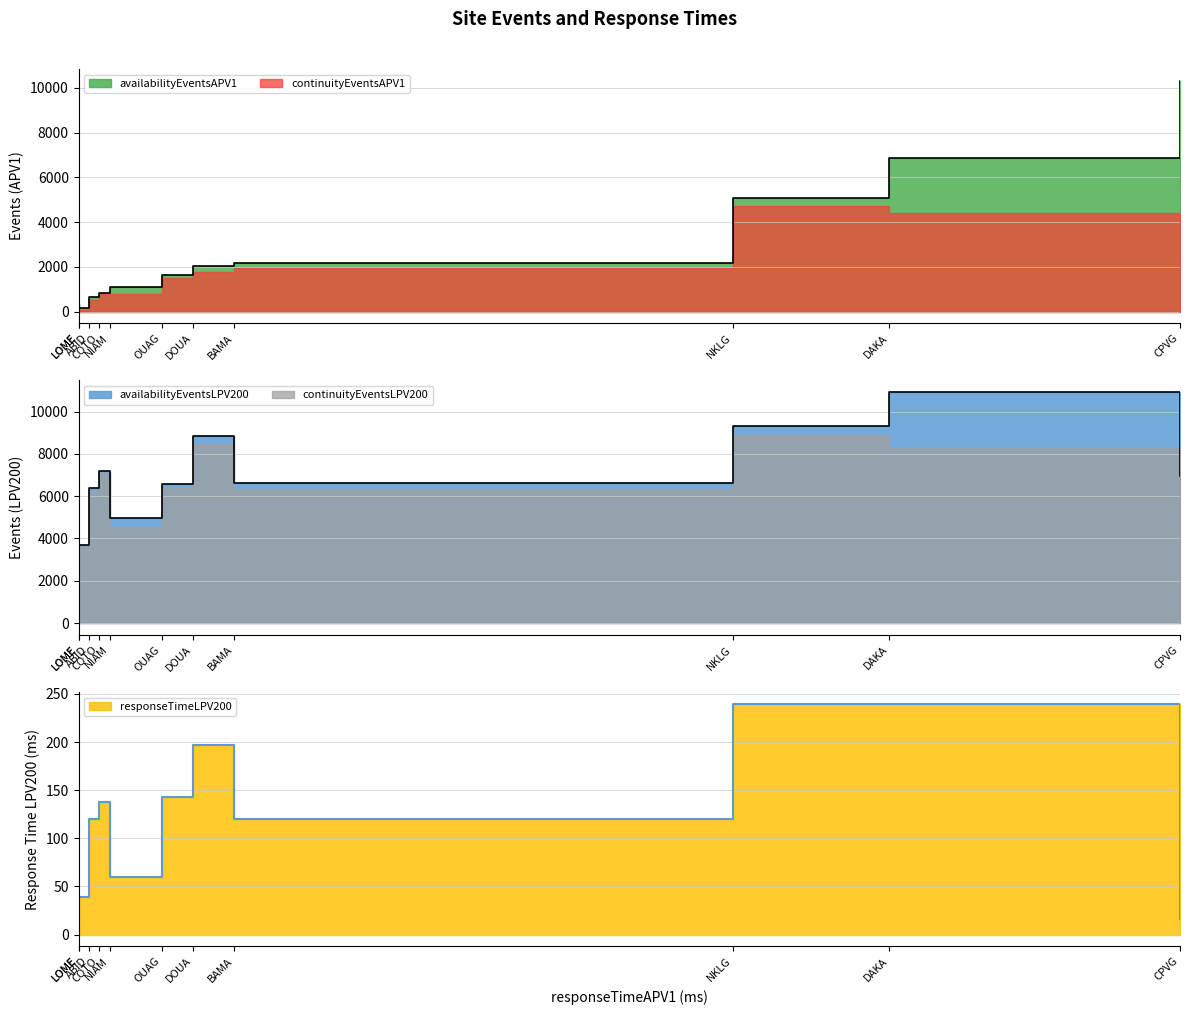

What is the greatest value displayed?

10921